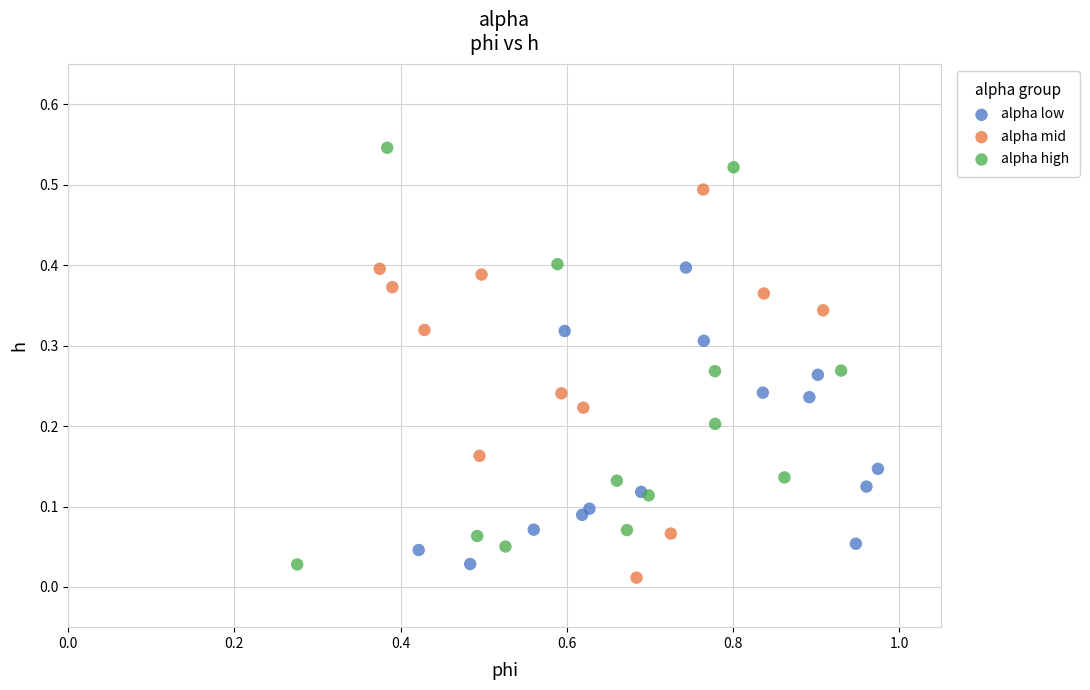

Which series reaches the maximum Y coordinate?

alpha high